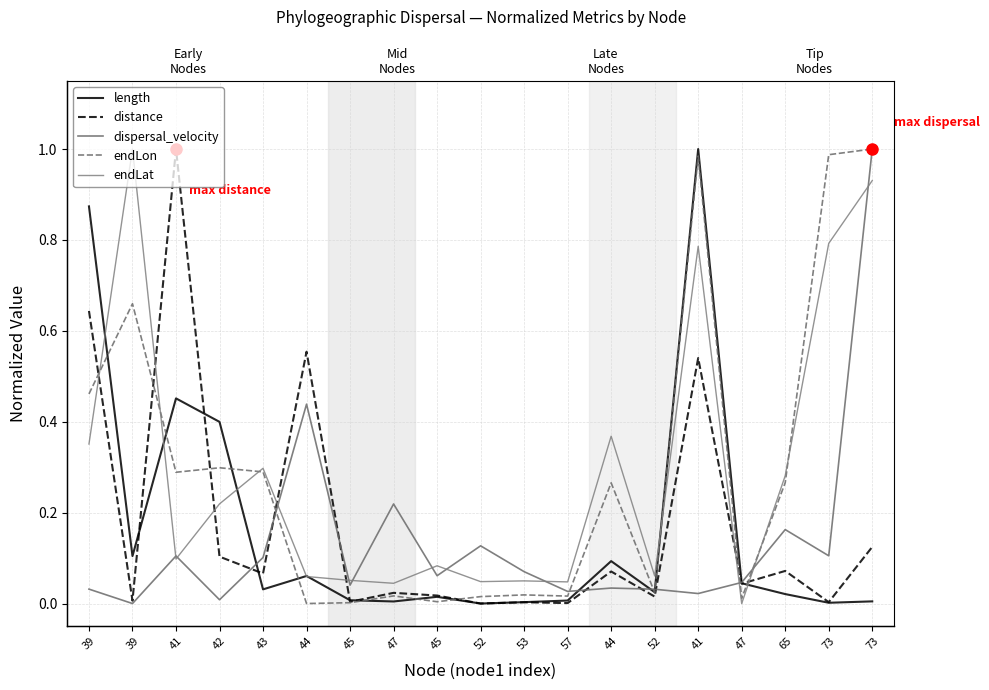

What is the label of the 17th point from the right?

41